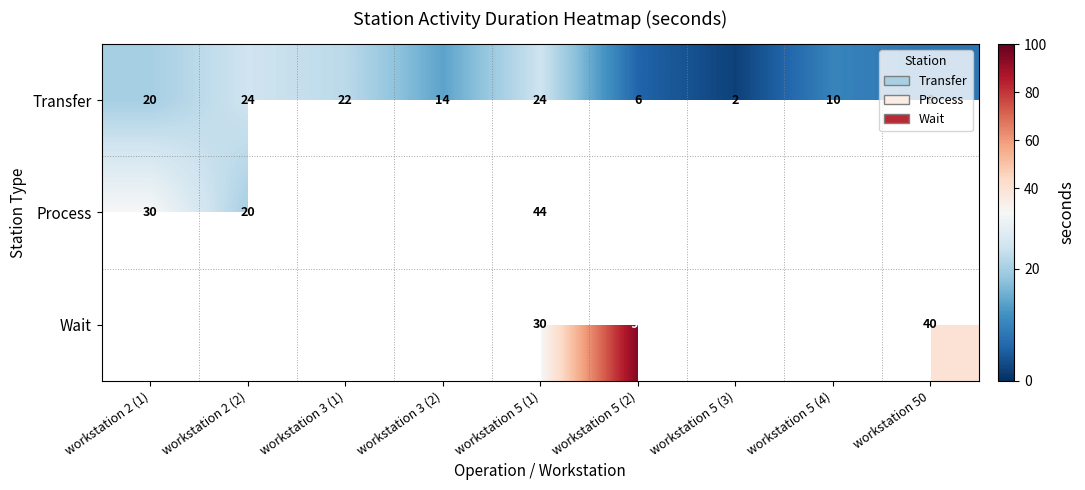

What value does the Transfer series have at workstation 3 (2)?

14